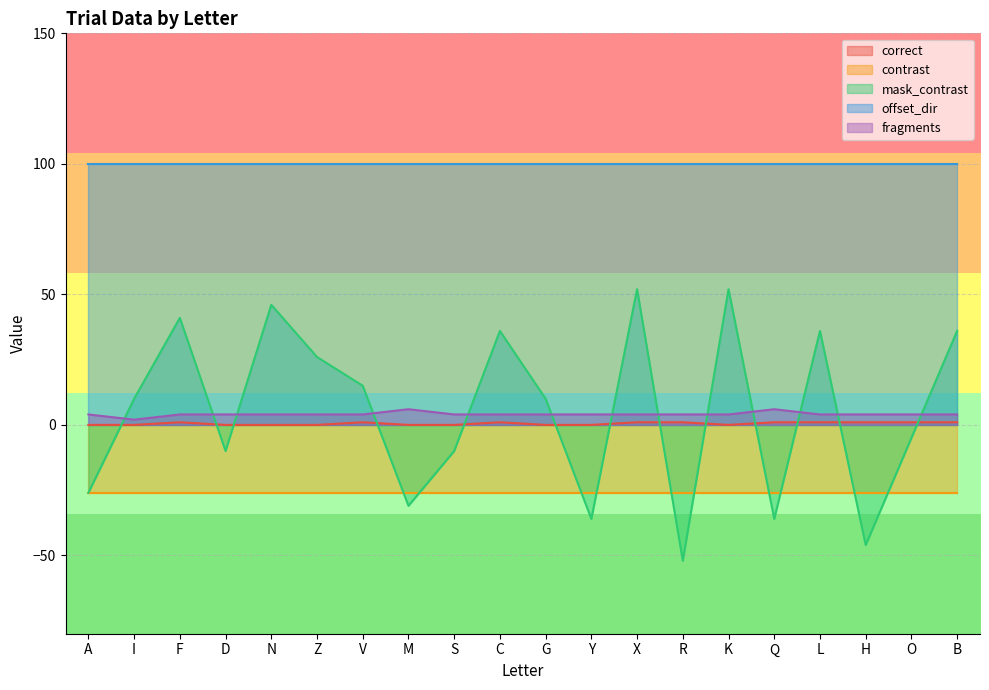

In correct, how many points are higher than both neighbors (excluding endpoints)?

3